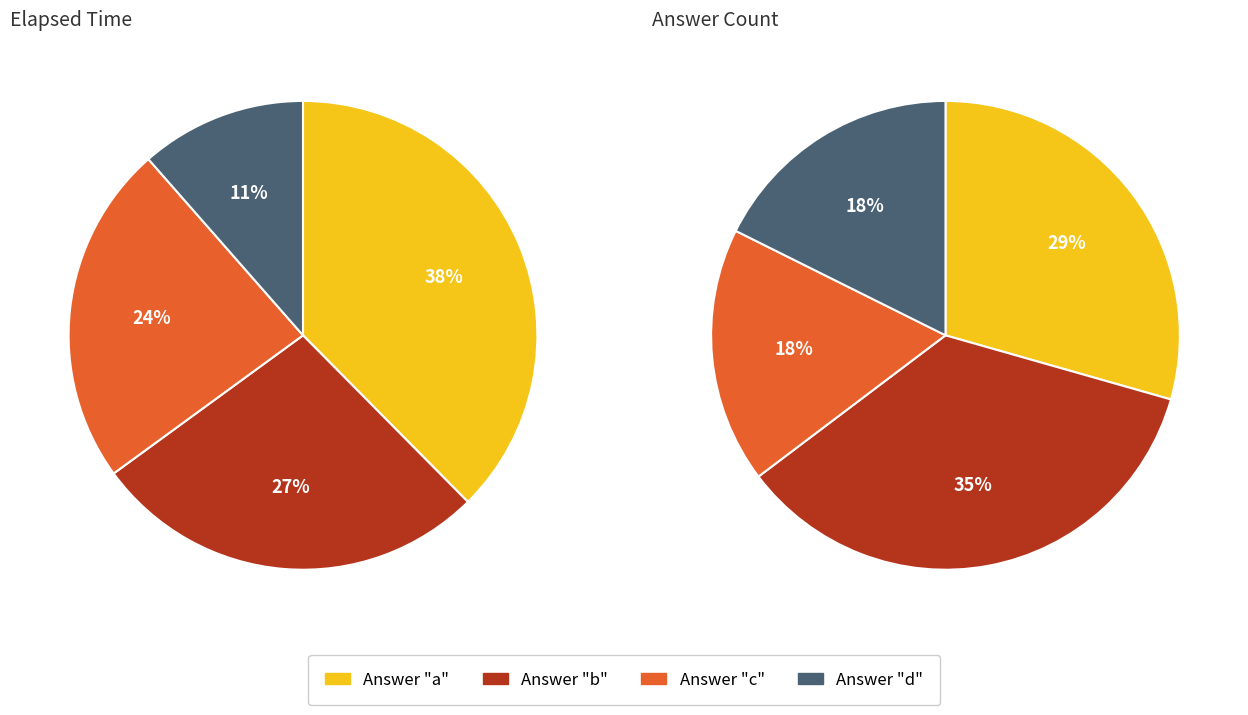

Between c and d, which is larger?

c